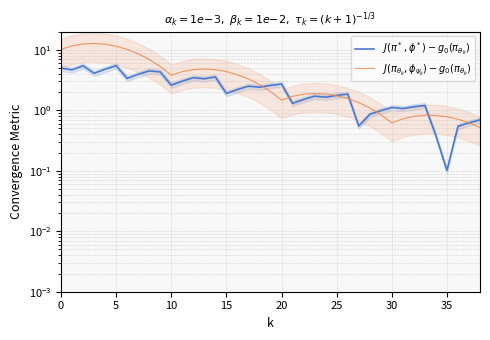

What are all the series names shown in the legend?

$J(\pi^*, \phi^*) - g_0(\pi_{\theta_k})$, $J(\pi_{\theta_k}, \phi_{\psi_k}) - g_0(\pi_{\theta_k})$